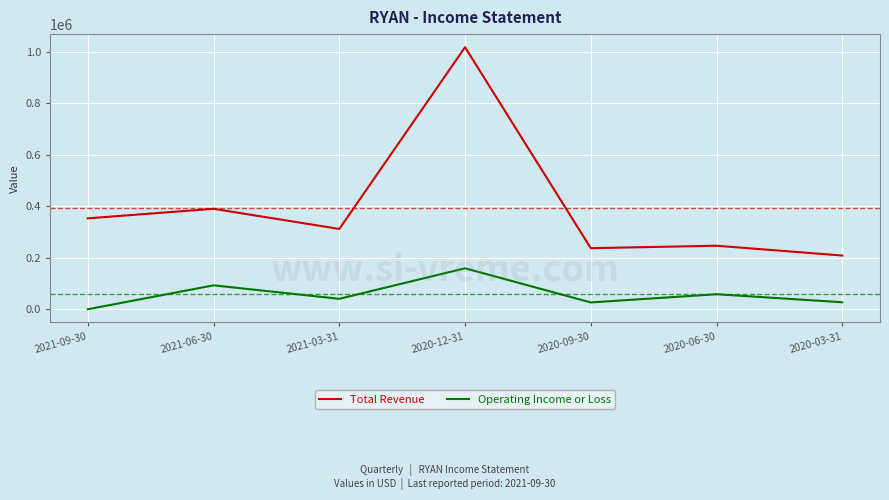

The value of Total Revenue at 2020-03-31 is 208200. True or false?

True